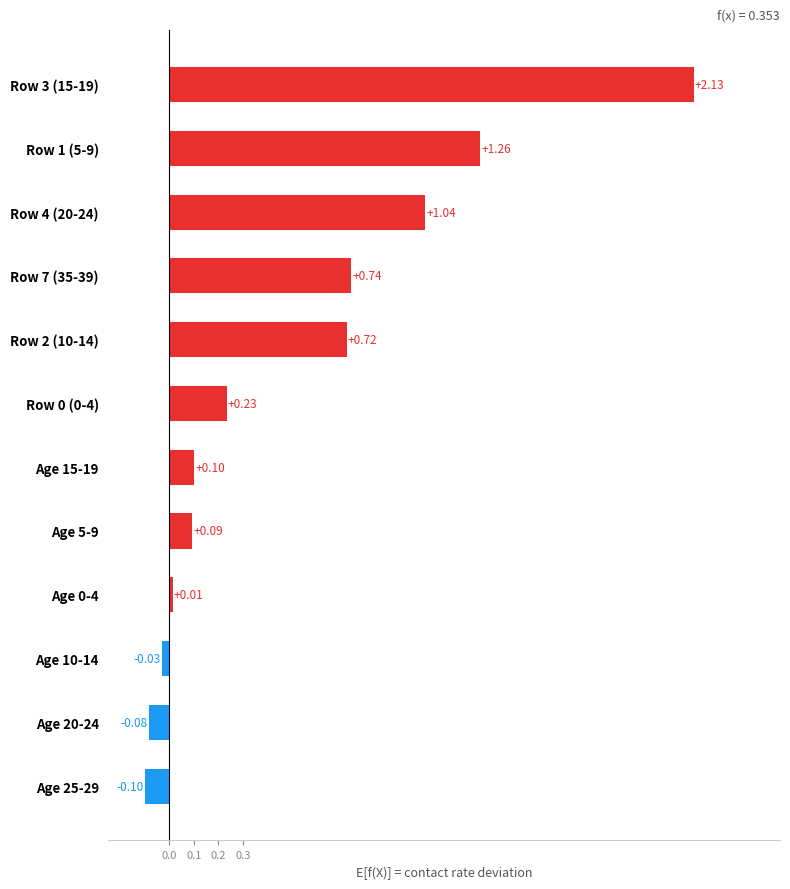

At which category does the chart reach its peak across all series?

15_19